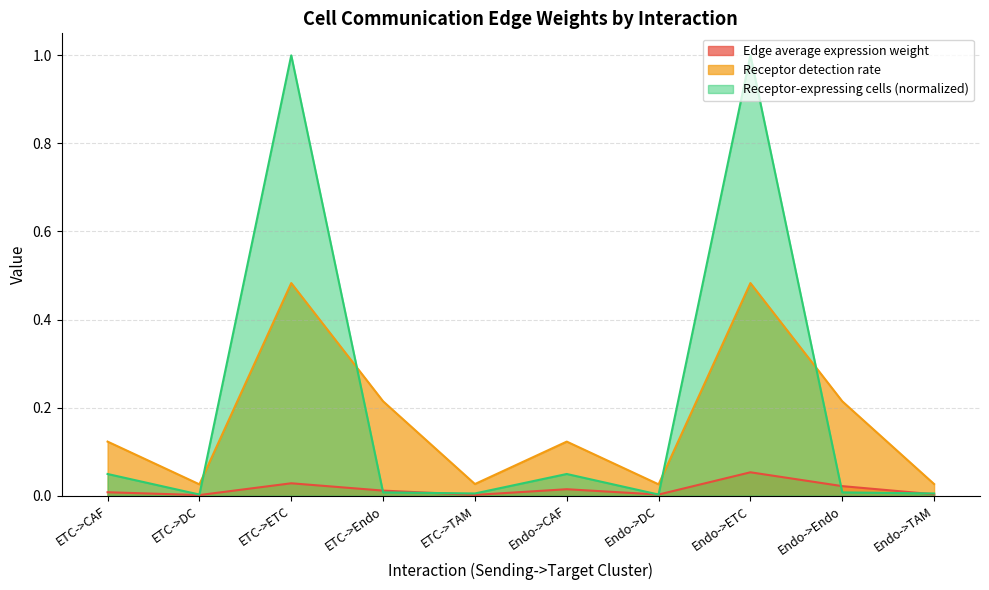

At which category is the sum across all series the highest?

Endo->ETC